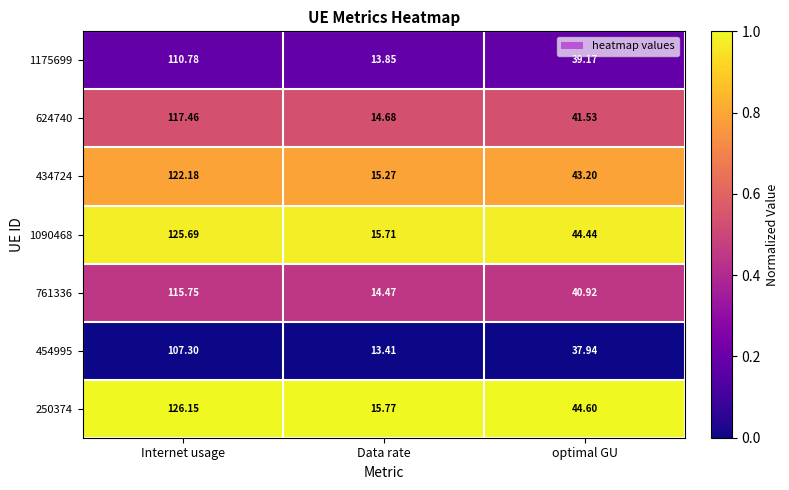

Which series has the widest spread of values?

250374